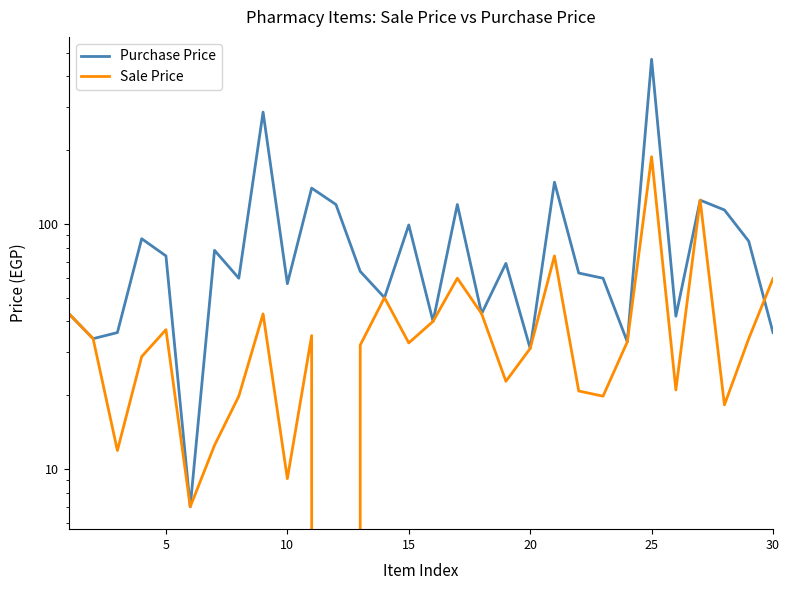

After their last crossing, which series has the higher values: Purchase Price or Sale Price?

Sale Price